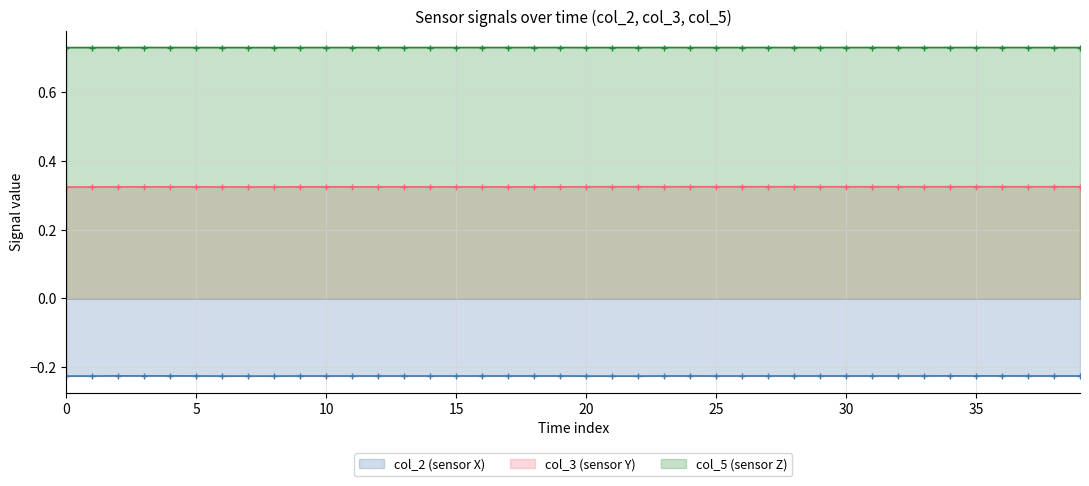

Which series has the largest range (max minus min)?

col_3 (sensor Y)